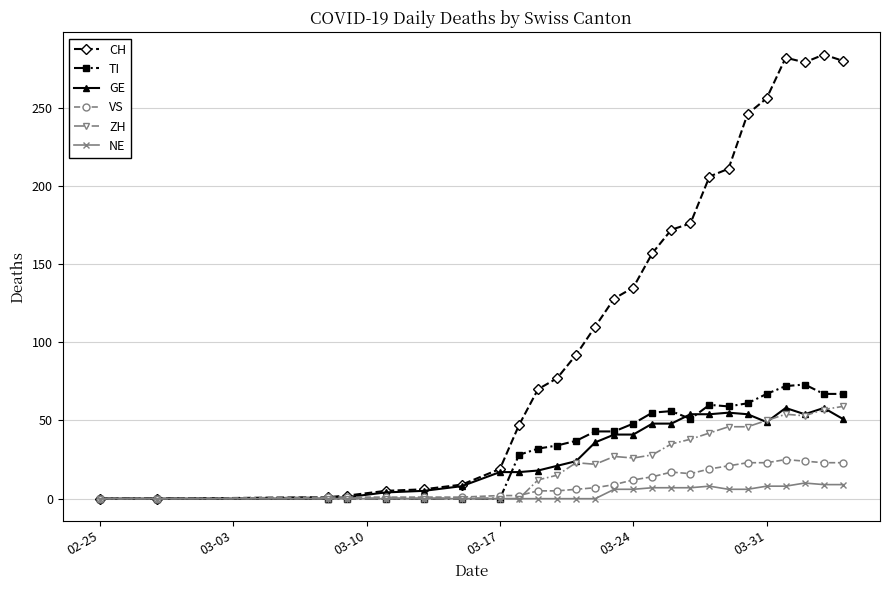

Which series has the largest total across all categories?

CH